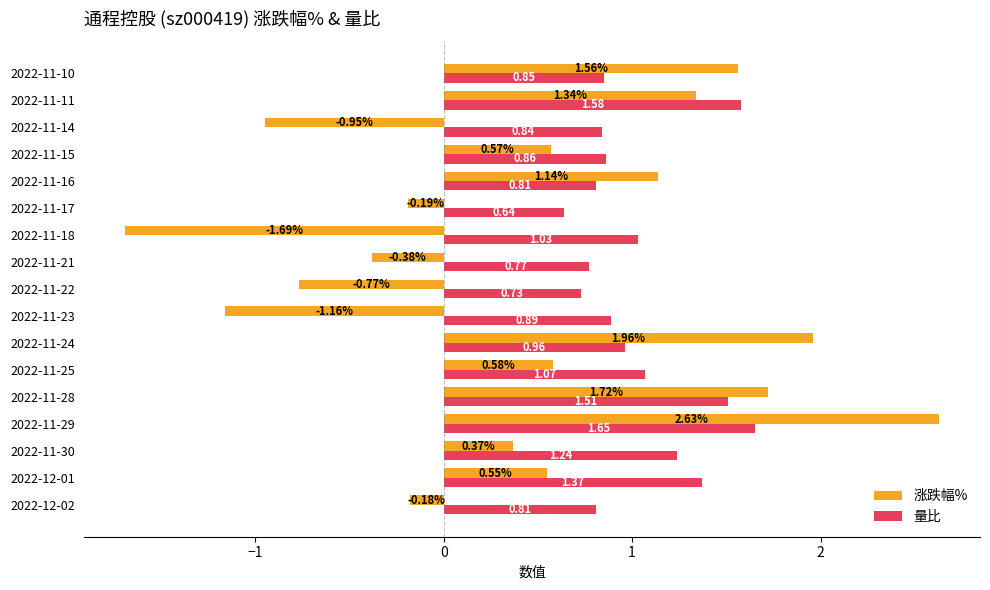

Between 2022-11-23 and 2022-11-15, which series saw the biggest shift?

涨跌幅%